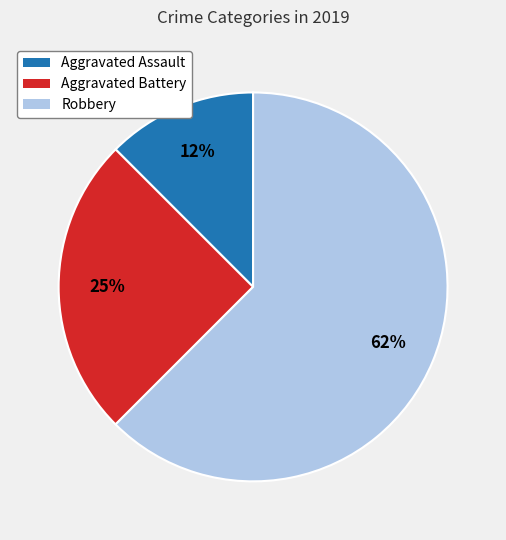

What percentage is the Aggravated Battery slice, to the nearest percent?

25%